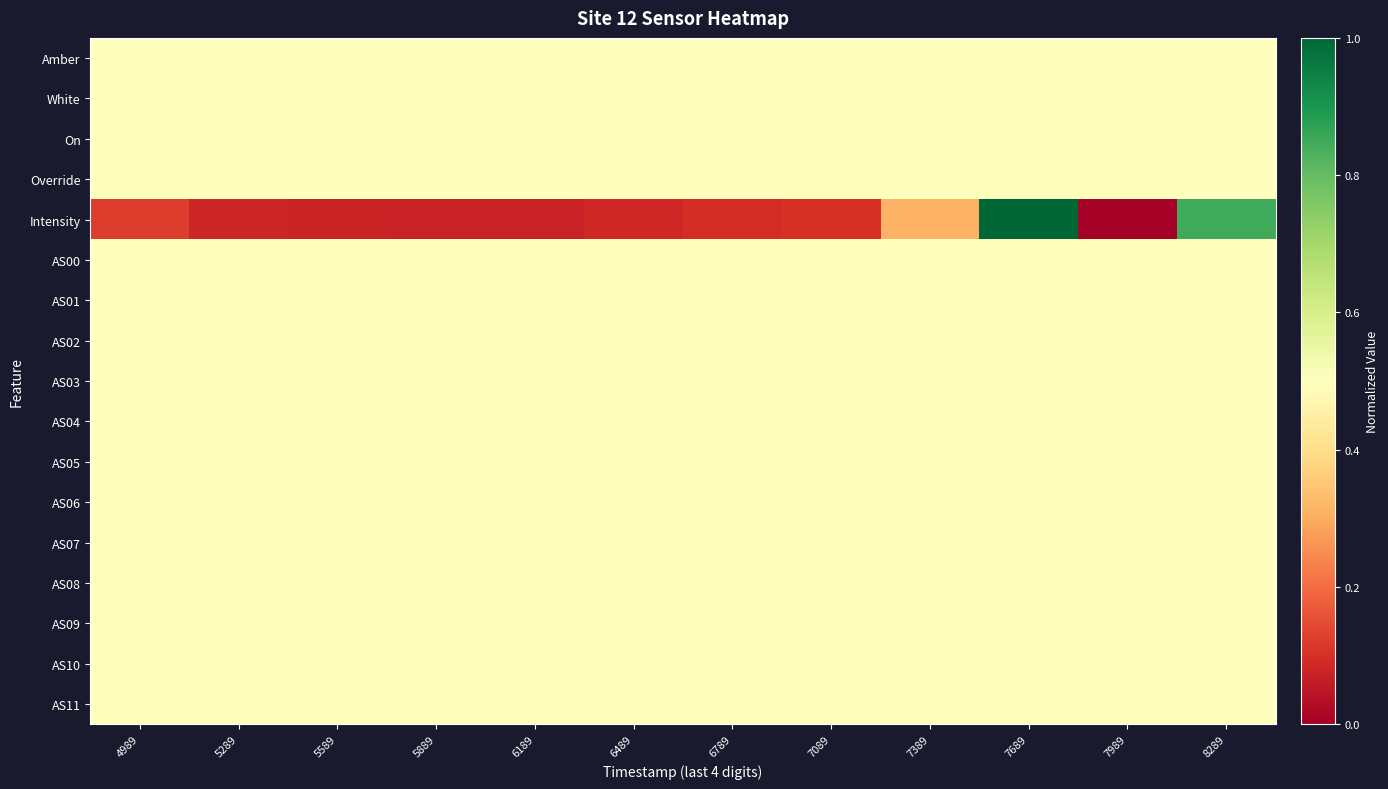

Which has a higher value, 7389 or 5589?

7389